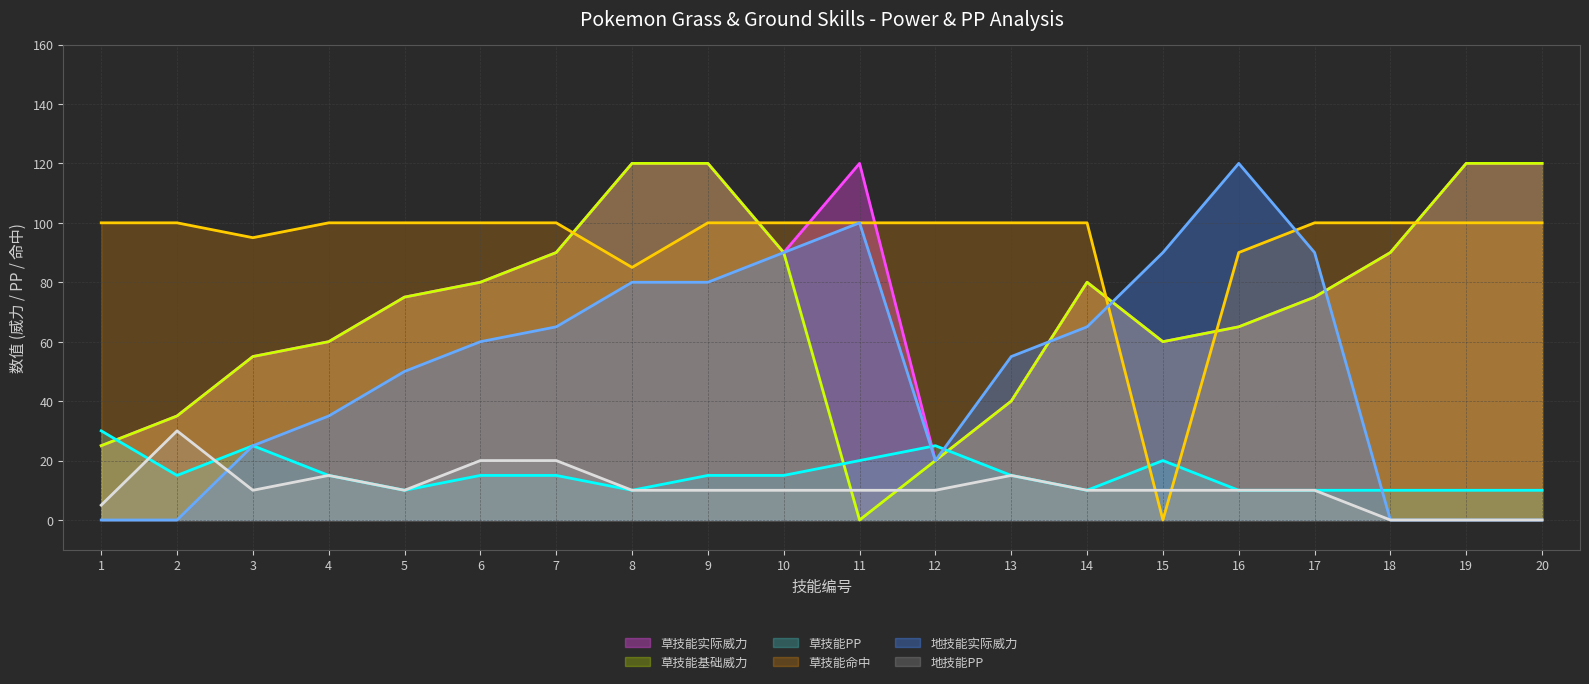

True or false: 草技能PP (线) has a value of 17 at 3.

False